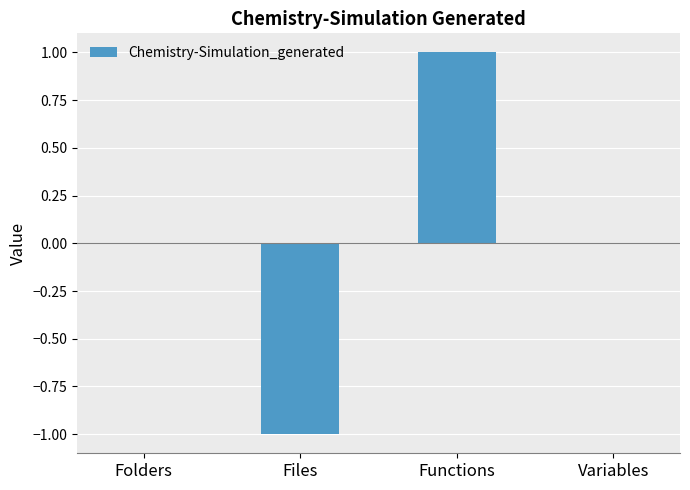

Are the bars horizontal?

No